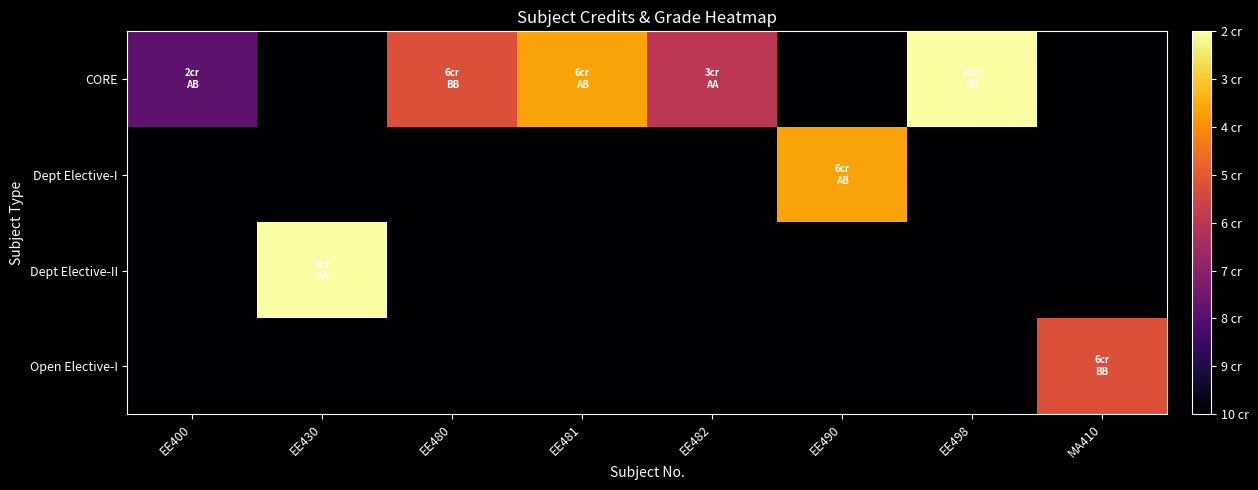

Reading left to right, extract all data points from this chart.

CORE: EE400=16	EE430=0	EE480=36	EE481=48	EE482=30	EE490=0	EE498=60	MA410=0
Dept Elective-I: EE400=0	EE430=0	EE480=0	EE481=0	EE482=0	EE490=48	EE498=0	MA410=0
Dept Elective-II: EE400=0	EE430=60	EE480=0	EE481=0	EE482=0	EE490=0	EE498=0	MA410=0
Open Elective-I: EE400=0	EE430=0	EE480=0	EE481=0	EE482=0	EE490=0	EE498=0	MA410=36